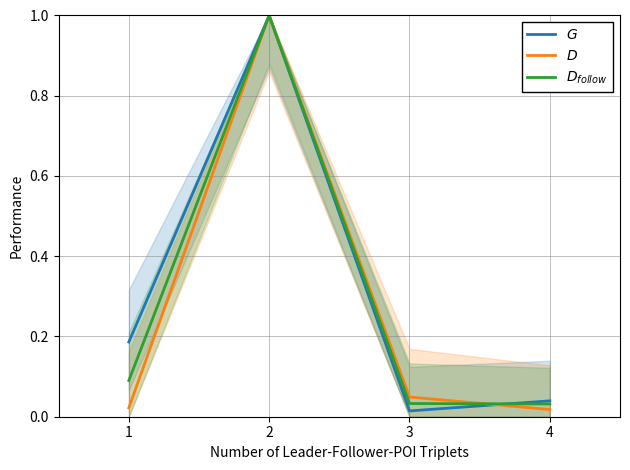

How many times do $D_{follow}$ and $D$ cross each other?

1